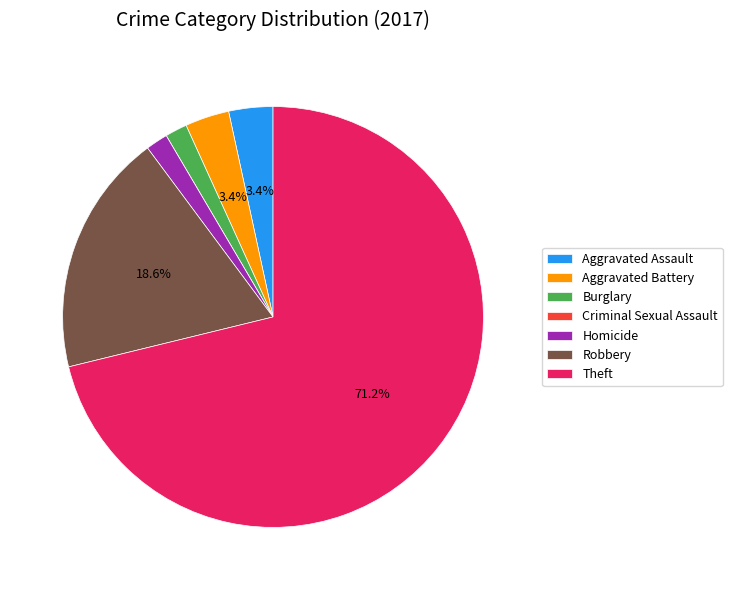

The Burglary slice represents 2% of the pie. True or false?

True